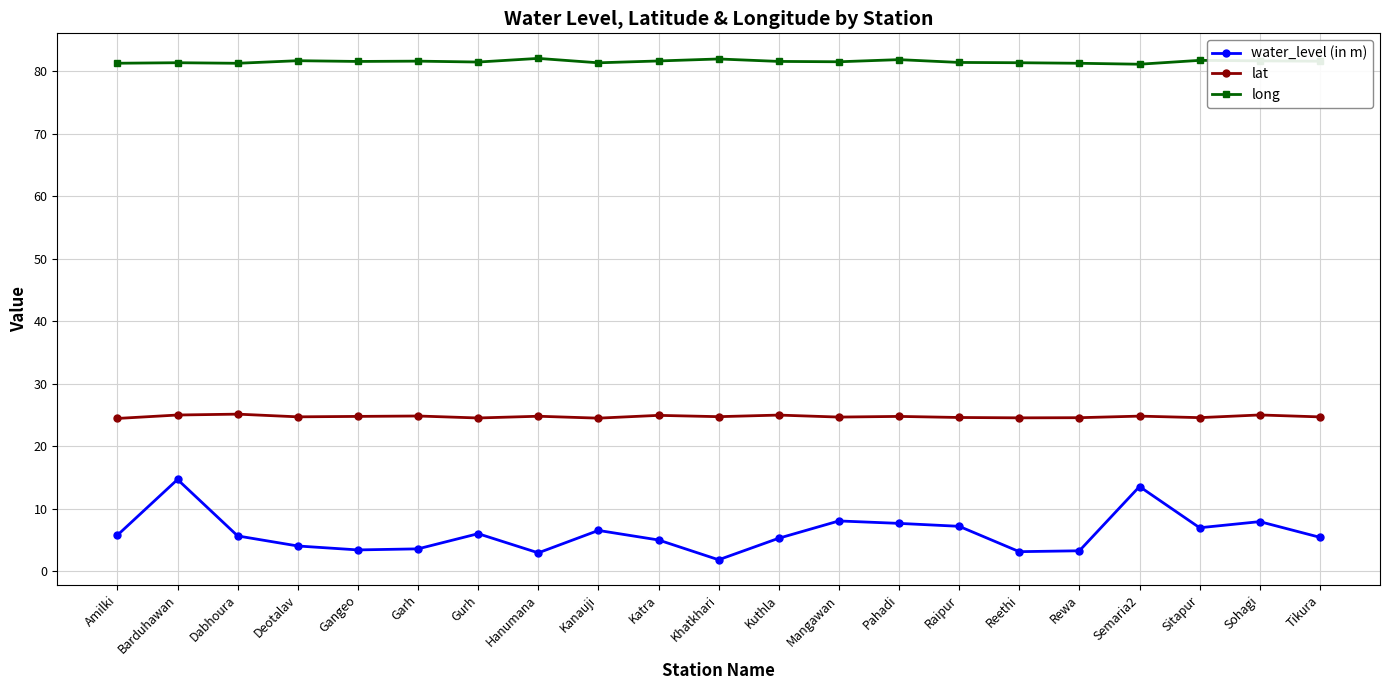

What is the sum of all long values?

1713.0